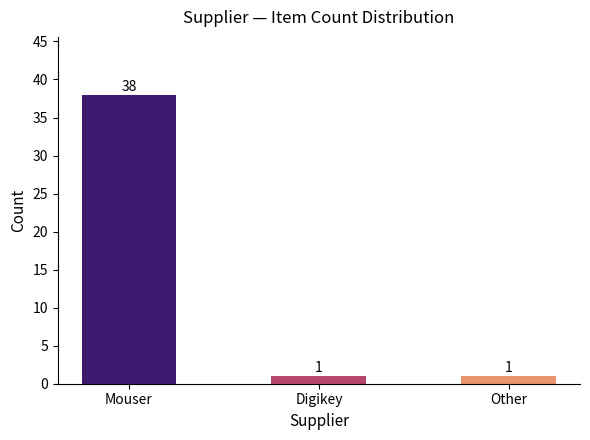

The value at Other is 1. True or false?

True